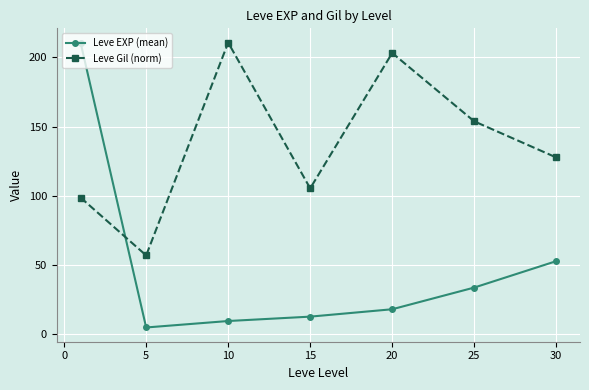

True or false: Leve Gil (norm) and Leve EXP (mean) intersect in this chart.

True